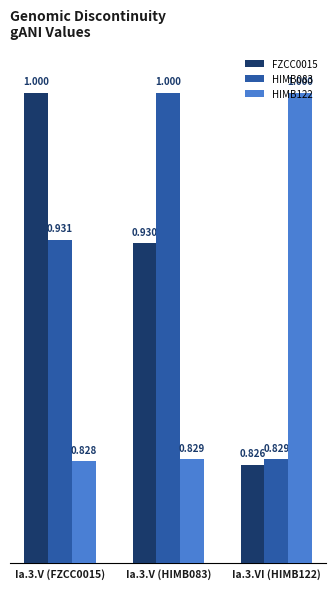

The HIMB083 series shows 1.0 at Ia.3.V (HIMB083). True or false?

True